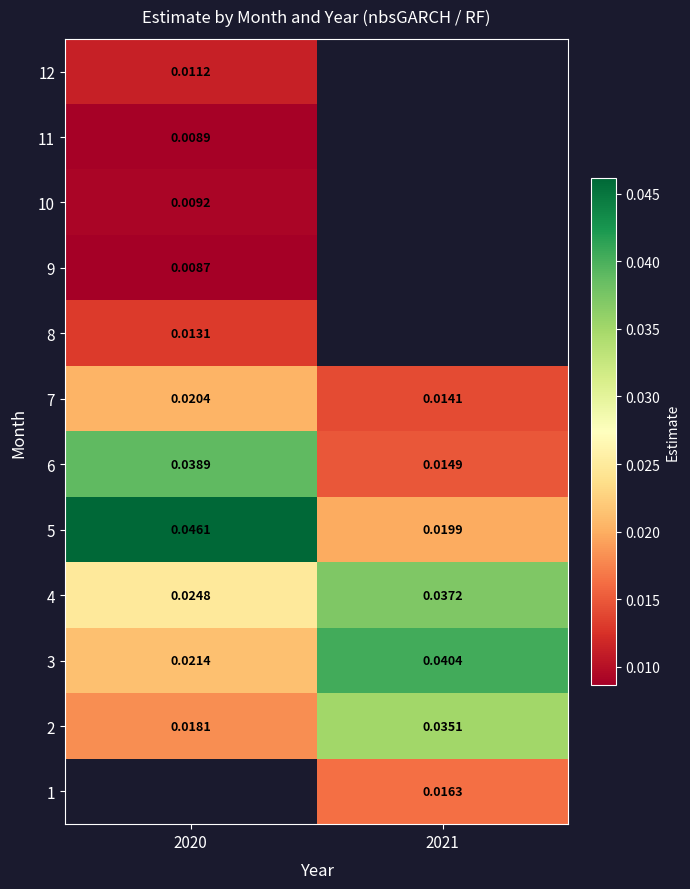

At which category does the chart reach its peak across all series?

2020